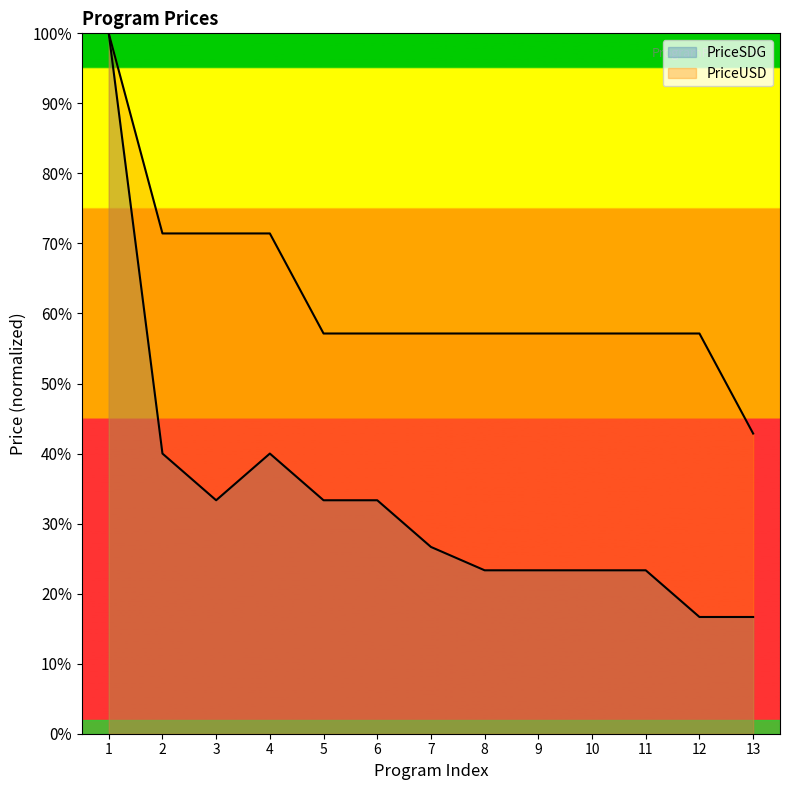

Is it true that PriceUSD equals 0.6 at 9?

True